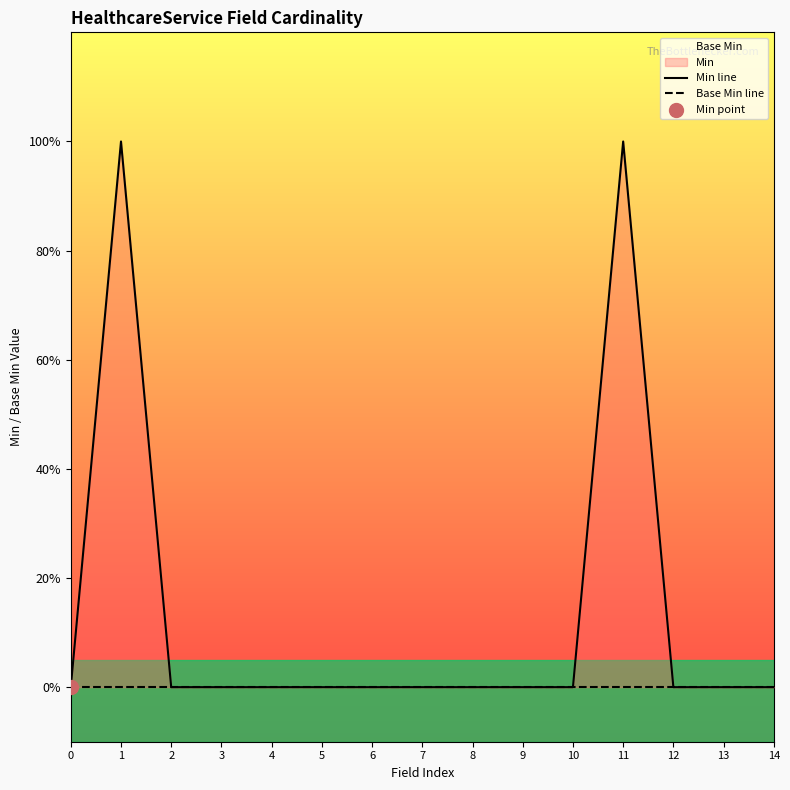

At which category is the sum across all series the highest?

1